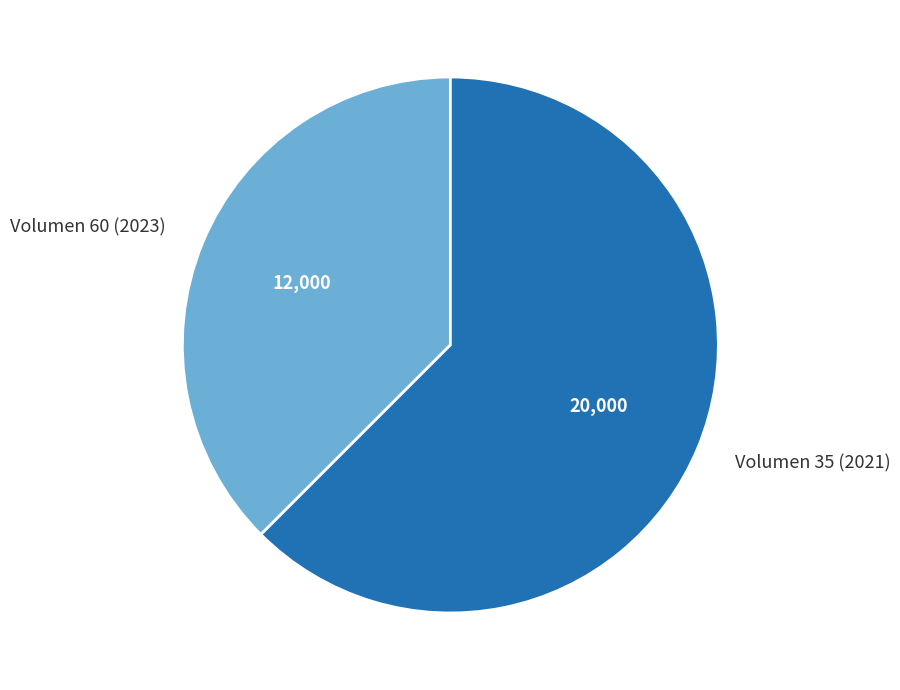

What is the ratio of the value at Volumen 60 (2023) to the value at Volumen 35 (2021)?

0.6